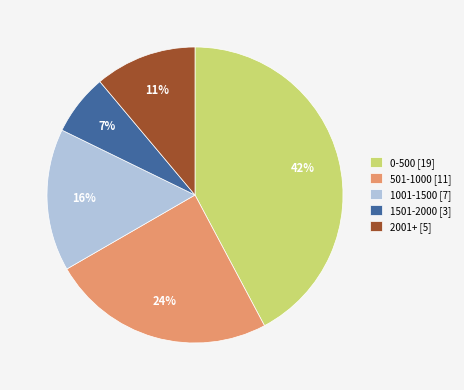

Which slice is the largest?

0-500 [19]